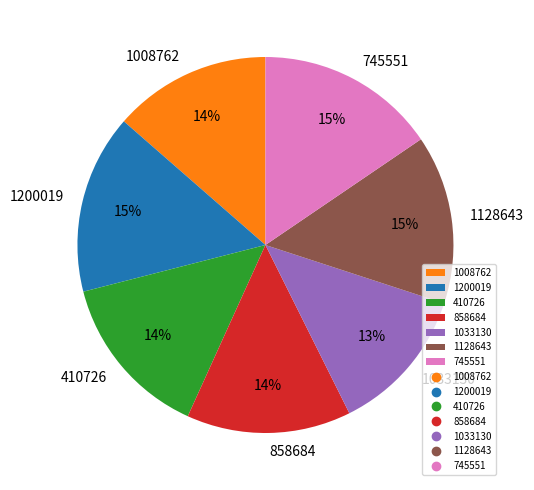

The 745551 slice represents 6% of the pie. True or false?

False